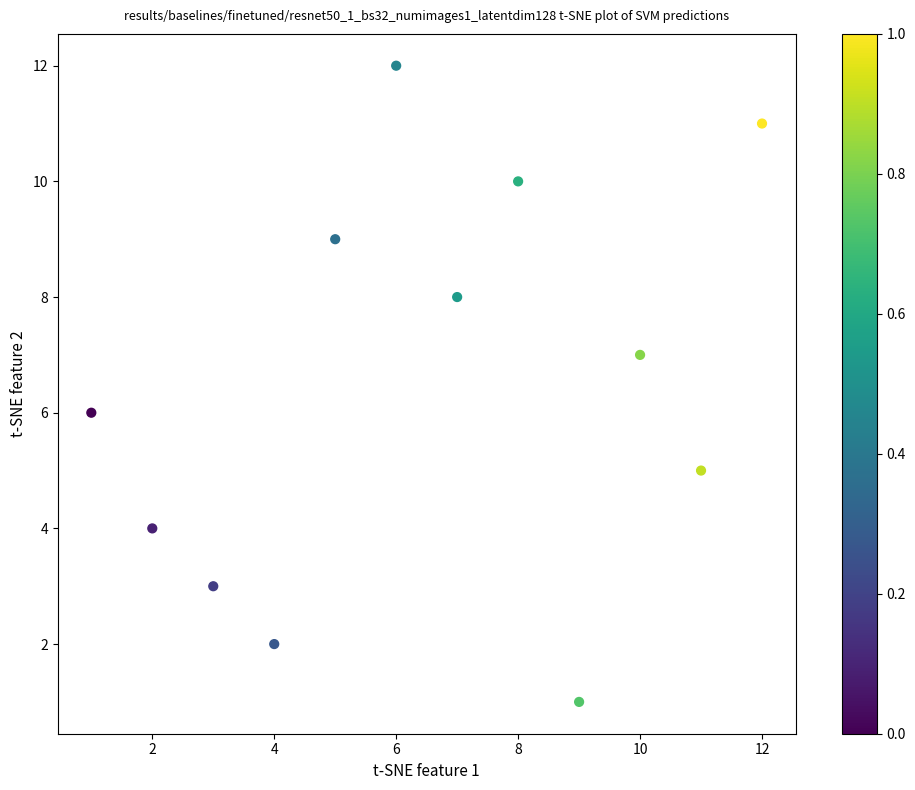

What is the range of Y values (max minus min)?

11